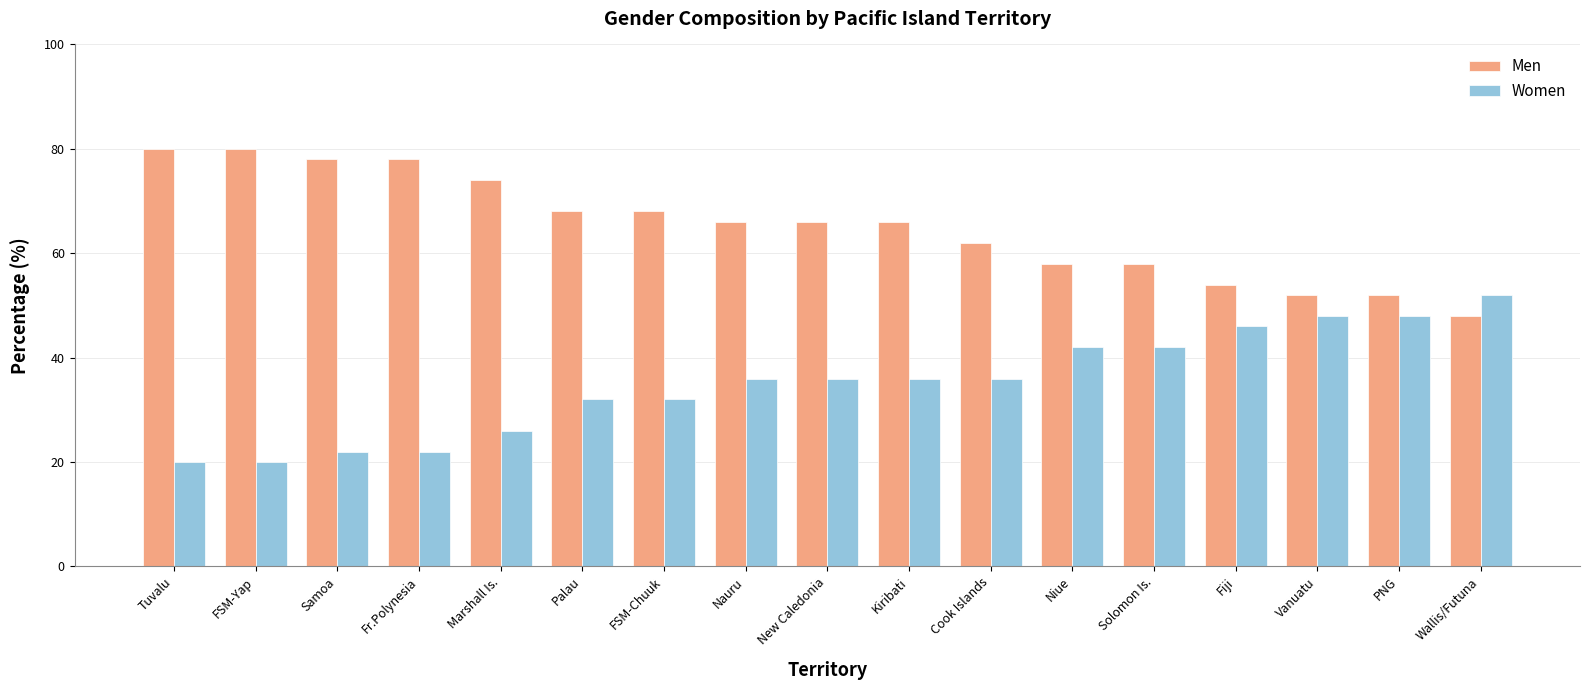

What is the total value across all series at Cook Islands?

98